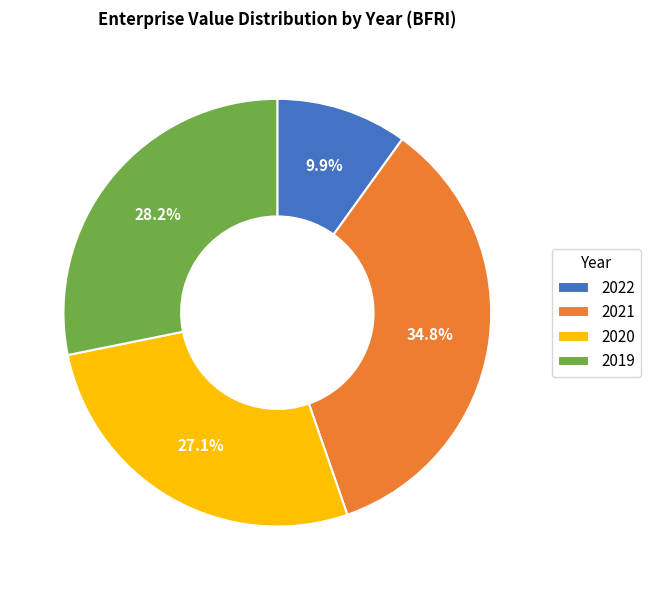

To the nearest percent, what is the difference between the largest and smallest slice percentages?

25%